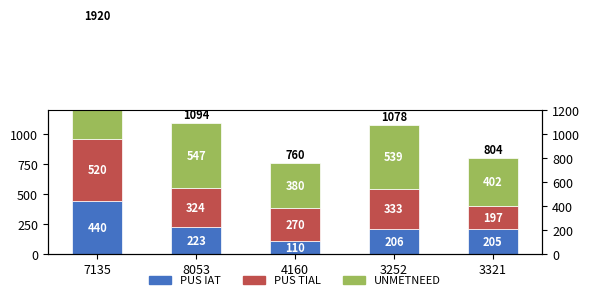

Count the number of categories in the chart.

5